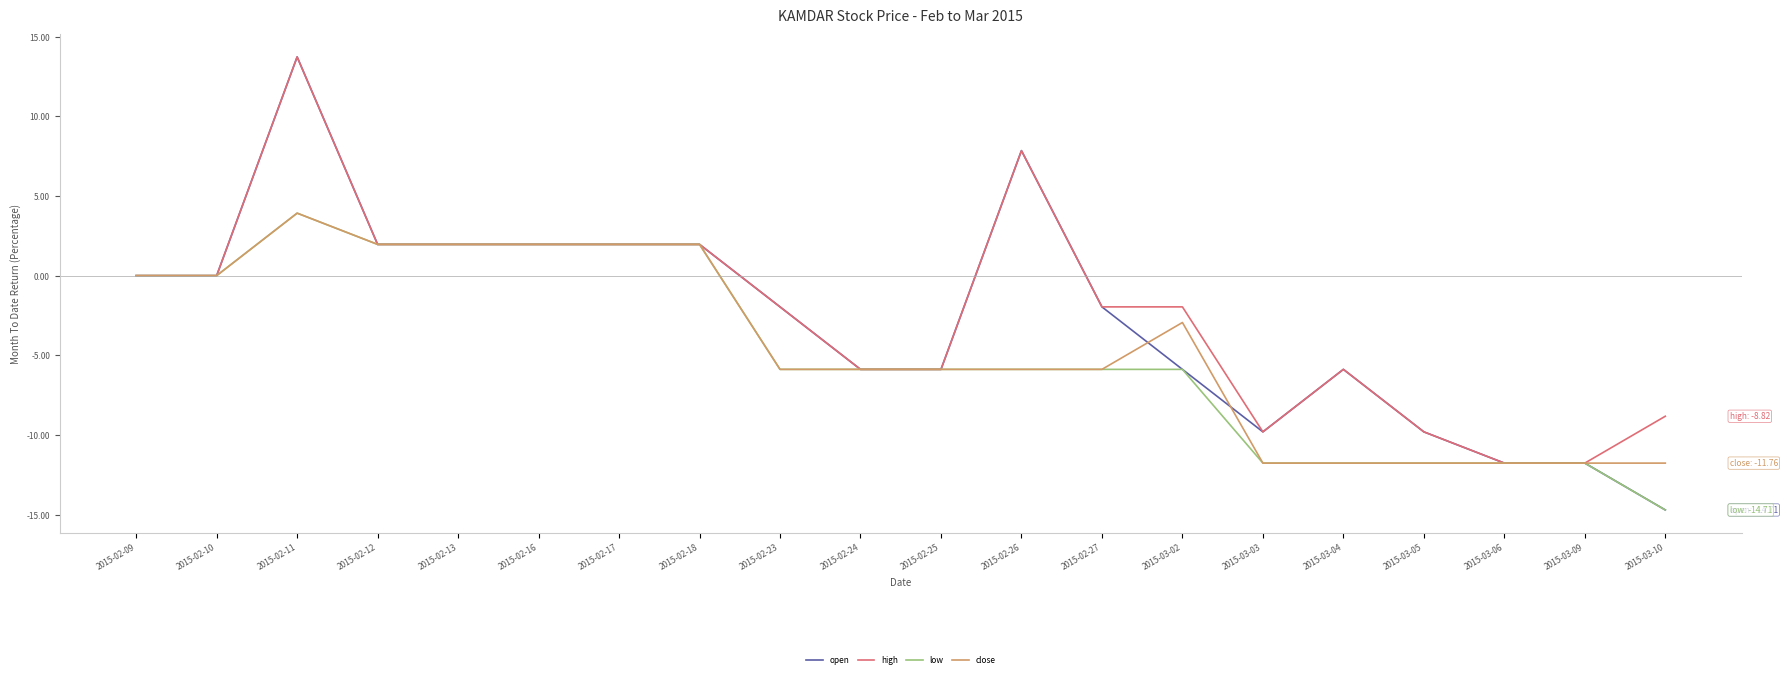

What are all the series names shown in the legend?

open, high, low, close